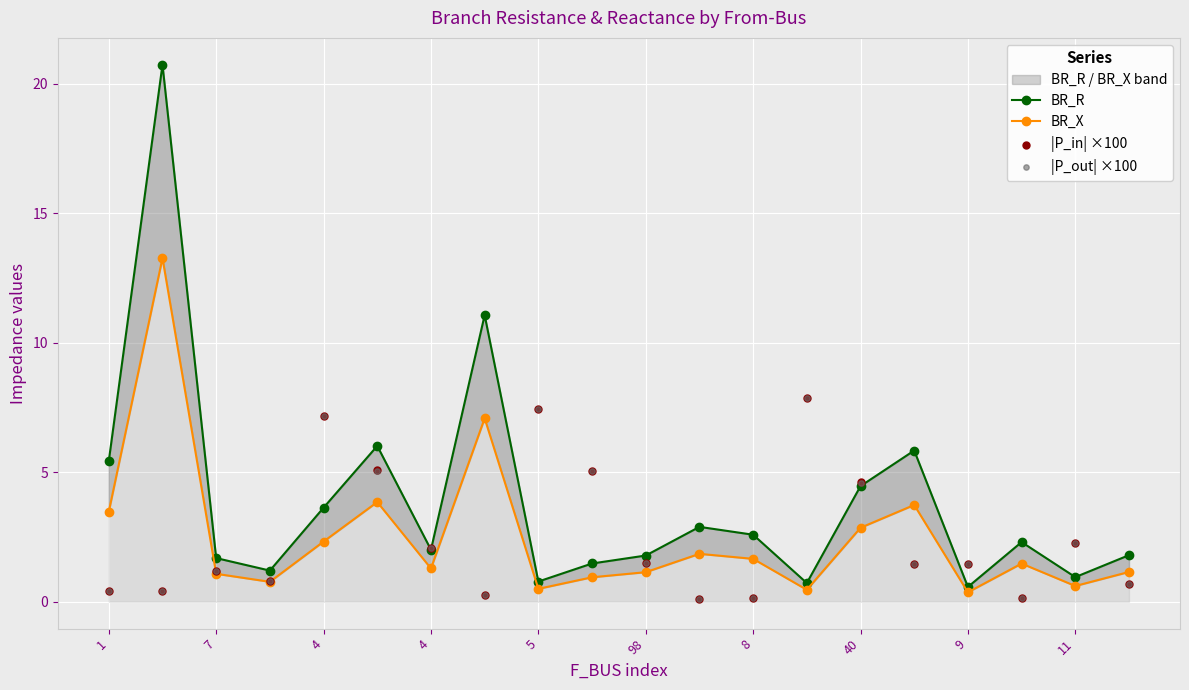

Which series has the largest total across all categories?

BR_R